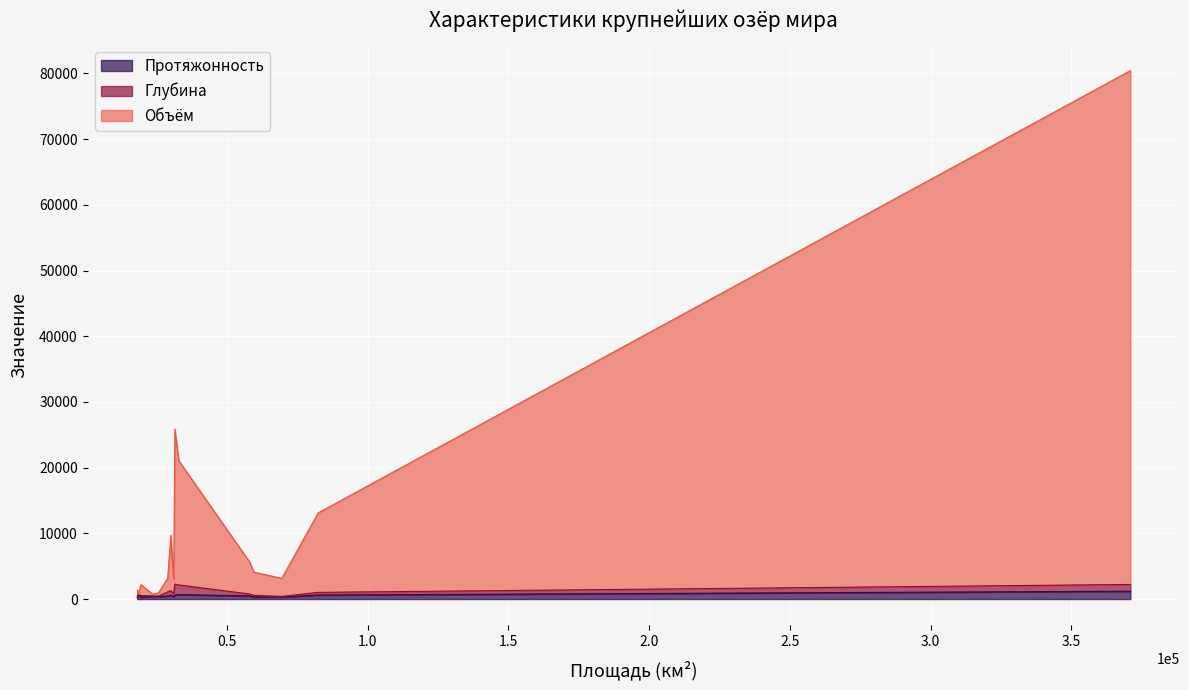

What value does the Глубина series have at Танганьика, to the nearest 100?

1500